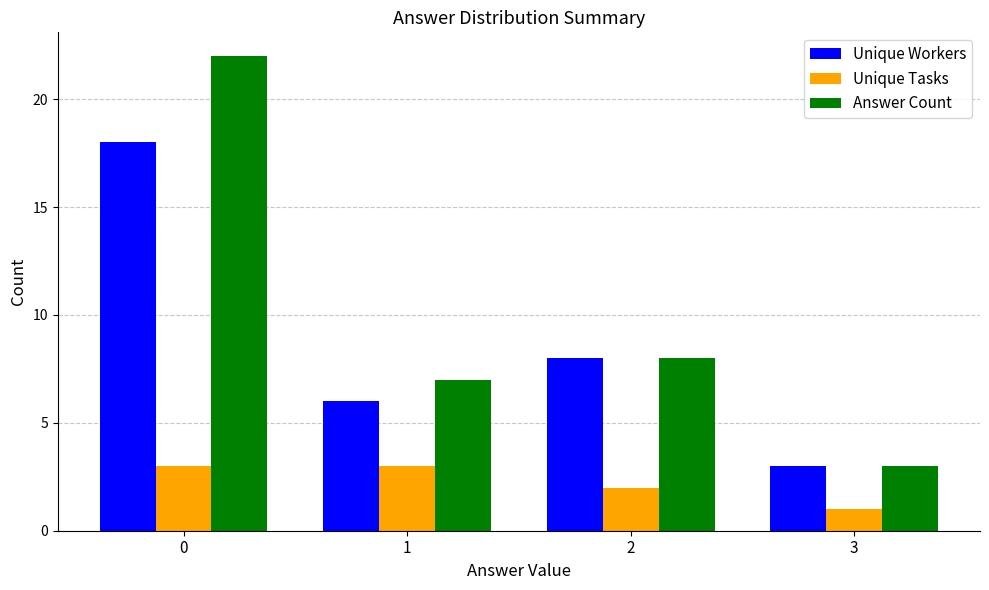

Which series has the widest spread of values?

Answer Count